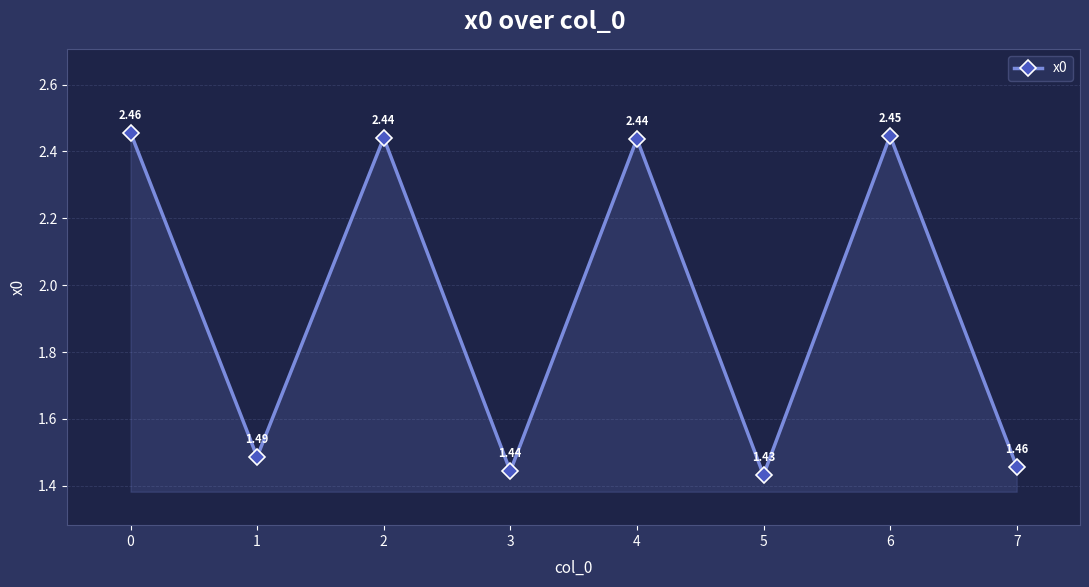

What is the difference between the maximum and minimum values?

1.0